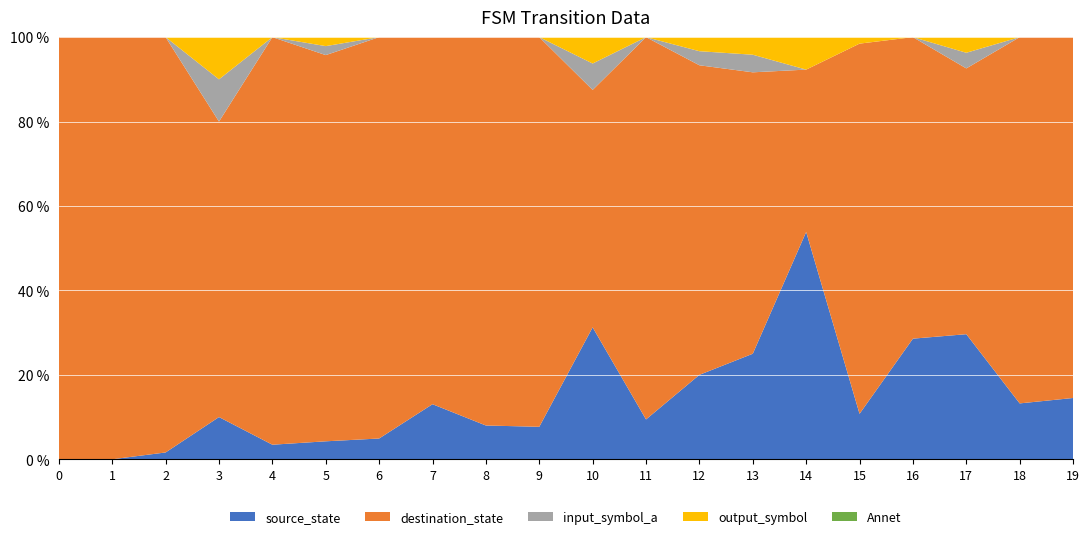

Reading left to right, what are all the values shown in this chart?

source_state: 0=0	1=0	2=1	3=1	4=2	5=2	6=3	7=3	8=4	9=4	10=5	11=5	12=6	13=6	14=7	15=7	16=8	17=8	18=9	19=9
destination_state: 0=35	1=47	2=61	3=7	4=56	5=43	6=58	7=20	8=46	9=48	10=9	11=48	12=22	13=16	14=5	15=57	16=20	17=17	18=59	19=53
input_symbol_a: 0=0	1=0	2=0	3=1	4=0	5=1	6=0	7=0	8=0	9=0	10=1	11=0	12=1	13=1	14=0	15=0	16=0	17=1	18=0	19=0
output_symbol: 0=0	1=0	2=0	3=1	4=0	5=1	6=0	7=0	8=0	9=0	10=1	11=0	12=1	13=1	14=1	15=1	16=0	17=1	18=0	19=0